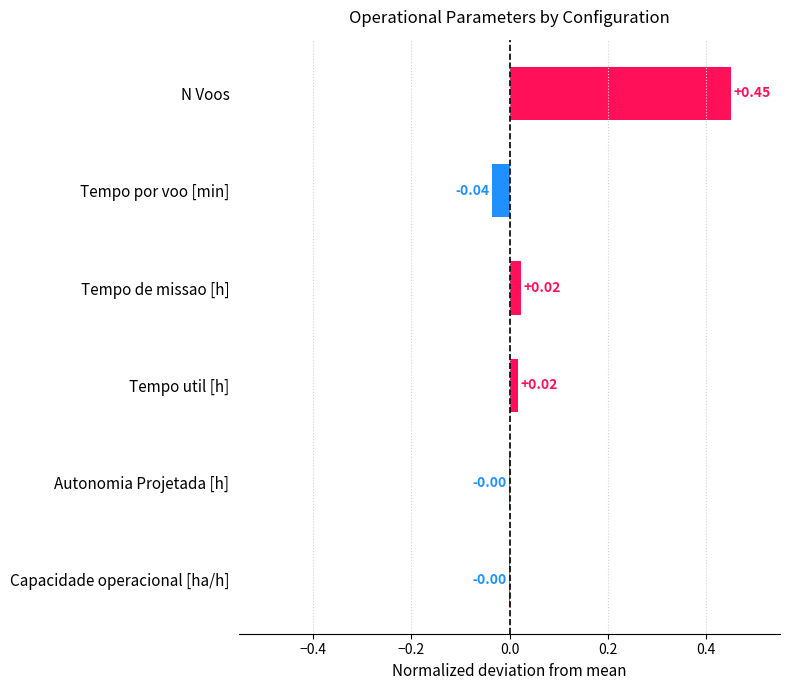

At which category does the chart reach its peak across all series?

N Voos